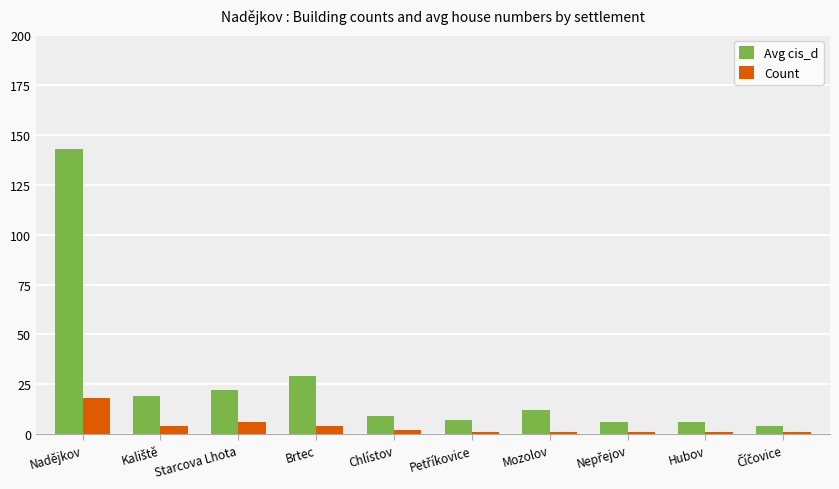

How many data points in Avg cis_d are less than 12?

5